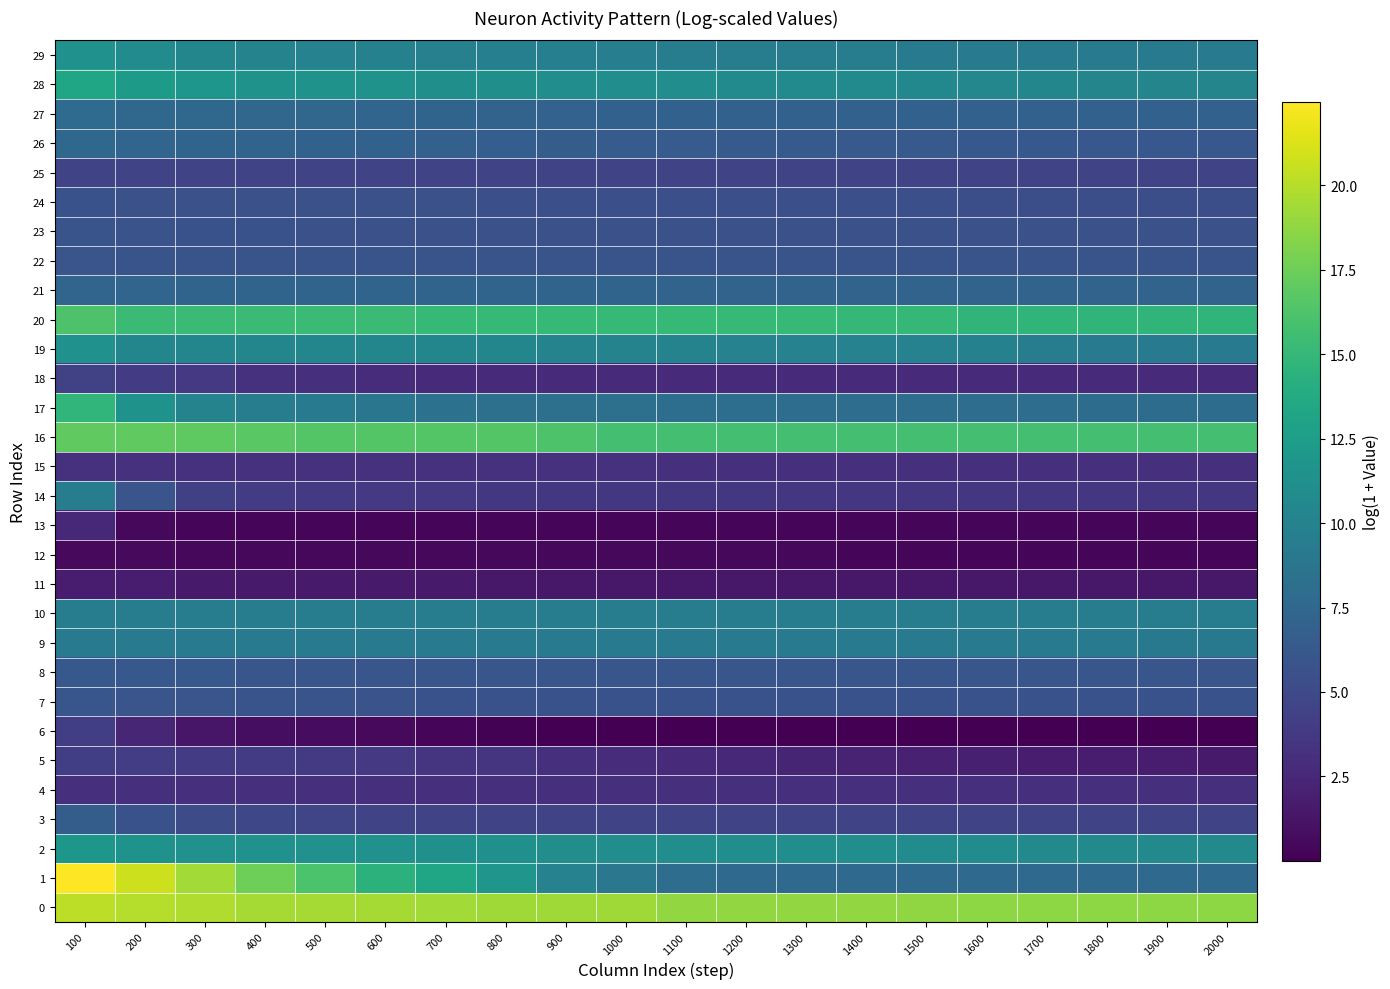

Reading right to left, transcribe all the data shown in this chart.

0: 2000=18.6	1900=18.6	1800=18.6	1700=18.6	1600=18.6	1500=18.8	1400=18.8	1300=18.8	1200=18.8	1100=18.8	1000=19.3	900=19.3	800=19.3	700=19.4	600=19.4	500=19.4	400=19.5	300=19.8	200=20.0	100=20.2
1: 2000=7.6	1900=7.6	1800=7.6	1700=7.7	1600=7.7	1500=7.7	1400=7.7	1300=7.7	1200=7.7	1100=8.0	1000=8.9	900=10.0	800=11.7	700=13.2	600=14.4	500=16.1	400=17.6	300=19.4	200=20.8	100=22.5
2: 2000=10.7	1900=10.7	1800=10.7	1700=10.7	1600=10.8	1500=10.8	1400=11.0	1300=11.0	1200=11.0	1100=11.0	1000=11.0	900=11.1	800=11.2	700=11.3	600=11.4	500=11.4	400=11.4	300=11.4	200=11.6	100=11.9
3: 2000=4.6	1900=4.6	1800=4.6	1700=4.6	1600=4.6	1500=4.6	1400=4.6	1300=4.6	1200=4.6	1100=4.6	1000=4.6	900=4.6	800=4.6	700=4.6	600=4.6	500=4.7	400=4.9	300=5.2	200=5.7	100=6.7
4: 2000=3.1	1900=3.1	1800=3.1	1700=3.1	1600=3.1	1500=3.1	1400=3.1	1300=3.1	1200=3.1	1100=3.1	1000=3.1	900=3.1	800=3.1	700=3.1	600=3.1	500=3.1	400=3.1	300=3.1	200=3.1	100=3.1
5: 2000=1.6	1900=1.7	1800=1.7	1700=1.8	1600=1.9	1500=2.0	1400=2.2	1300=2.3	1200=2.5	1100=2.7	1000=2.9	900=3.1	800=3.4	700=3.5	600=3.7	500=3.8	400=3.9	300=4.0	200=4.1	100=4.2
6: 2000=0.0	1900=0.0	1800=0.0	1700=0.0	1600=0.0	1500=0.0	1400=0.0	1300=0.0	1200=0.0	1100=0.0	1000=0.0	900=0.1	800=0.2	700=0.3	600=0.6	500=0.7	400=0.8	300=1.3	200=2.4	100=4.1
7: 2000=5.6	1900=5.6	1800=5.6	1700=5.6	1600=5.6	1500=5.6	1400=5.6	1300=5.7	1200=5.7	1100=5.7	1000=5.7	900=5.7	800=5.7	700=5.7	600=5.8	500=5.8	400=5.9	300=5.9	200=5.9	100=6.0
8: 2000=6.0	1900=6.0	1800=6.0	1700=6.0	1600=6.0	1500=6.0	1400=6.0	1300=6.0	1200=6.0	1100=6.0	1000=6.0	900=6.0	800=6.0	700=6.0	600=6.0	500=6.0	400=6.0	300=6.1	200=6.1	100=6.2
9: 2000=9.1	1900=9.1	1800=9.1	1700=9.2	1600=9.2	1500=9.2	1400=9.2	1300=9.2	1200=9.2	1100=9.2	1000=9.2	900=9.2	800=9.2	700=9.2	600=9.3	500=9.3	400=9.3	300=9.3	200=9.4	100=9.4
10: 2000=9.5	1900=9.5	1800=9.5	1700=9.5	1600=9.5	1500=9.5	1400=9.5	1300=9.5	1200=9.5	1100=9.5	1000=9.5	900=9.5	800=9.5	700=9.5	600=9.5	500=9.5	400=9.5	300=9.5	200=9.5	100=9.5
11: 2000=1.4	1900=1.4	1800=1.4	1700=1.4	1600=1.4	1500=1.4	1400=1.4	1300=1.4	1200=1.4	1100=1.4	1000=1.4	900=1.4	800=1.5	700=1.6	600=1.6	500=1.6	400=1.6	300=1.6	200=1.7	100=1.7
12: 2000=0.4	1900=0.4	1800=0.4	1700=0.4	1600=0.4	1500=0.4	1400=0.4	1300=0.5	1200=0.5	1100=0.5	1000=0.5	900=0.5	800=0.5	700=0.5	600=0.5	500=0.5	400=0.5	300=0.5	200=0.6	100=0.6
13: 2000=0.3	1900=0.3	1800=0.3	1700=0.3	1600=0.3	1500=0.3	1400=0.3	1300=0.3	1200=0.3	1100=0.3	1000=0.3	900=0.3	800=0.3	700=0.3	600=0.3	500=0.3	400=0.3	300=0.3	200=0.5	100=2.6
14: 2000=3.6	1900=3.6	1800=3.6	1700=3.6	1600=3.6	1500=3.6	1400=3.6	1300=3.6	1200=3.6	1100=3.6	1000=3.6	900=3.6	800=3.6	700=3.7	600=3.7	500=3.8	400=4.0	300=4.3	200=5.9	100=9.5
15: 2000=3.1	1900=3.1	1800=3.1	1700=3.1	1600=3.1	1500=3.1	1400=3.1	1300=3.1	1200=3.2	1100=3.2	1000=3.2	900=3.2	800=3.2	700=3.2	600=3.2	500=3.2	400=3.2	300=3.2	200=3.2	100=3.2
16: 2000=15.8	1900=15.8	1800=15.8	1700=15.8	1600=15.8	1500=15.8	1400=15.8	1300=15.8	1200=15.8	1100=15.8	1000=15.8	900=16.2	800=16.4	700=16.4	600=16.4	500=16.4	400=16.7	300=16.9	200=17.0	100=17.0
17: 2000=7.9	1900=8.0	1800=8.0	1700=8.0	1600=8.0	1500=8.0	1400=8.1	1300=8.1	1200=8.1	1100=8.1	1000=8.3	900=8.3	800=8.3	700=8.5	600=8.8	500=9.2	400=9.5	300=10.0	200=11.6	100=14.8
18: 2000=2.7	1900=2.7	1800=2.7	1700=2.7	1600=2.7	1500=2.7	1400=2.7	1300=2.7	1200=2.7	1100=2.7	1000=2.7	900=2.8	800=2.8	700=2.8	600=2.8	500=3.0	400=3.2	300=3.7	200=3.9	100=4.4
19: 2000=9.3	1900=9.3	1800=9.3	1700=9.5	1600=9.9	1500=9.9	1400=9.9	1300=9.9	1200=9.9	1100=10.1	1000=10.1	900=10.1	800=10.3	700=10.3	600=10.3	500=10.3	400=10.3	300=10.3	200=10.3	100=11.4
20: 2000=14.7	1900=14.7	1800=14.7	1700=14.7	1600=14.7	1500=15.0	1400=15.0	1300=15.0	1200=15.0	1100=15.0	1000=15.0	900=15.0	800=15.0	700=15.0	600=15.4	500=15.4	400=15.4	300=15.4	200=15.4	100=16.2
21: 2000=7.1	1900=7.2	1800=7.2	1700=7.2	1600=7.2	1500=7.2	1400=7.2	1300=7.2	1200=7.2	1100=7.2	1000=7.2	900=7.2	800=7.2	700=7.2	600=7.2	500=7.2	400=7.2	300=7.2	200=7.4	100=7.4
22: 2000=5.8	1900=5.8	1800=5.8	1700=5.8	1600=5.8	1500=5.8	1400=5.8	1300=5.8	1200=5.8	1100=5.8	1000=5.8	900=5.8	800=5.8	700=5.8	600=5.8	500=5.8	400=5.8	300=5.8	200=5.9	100=5.9
23: 2000=5.6	1900=5.6	1800=5.6	1700=5.6	1600=5.6	1500=5.6	1400=5.6	1300=5.6	1200=5.6	1100=5.6	1000=5.6	900=5.6	800=5.6	700=5.6	600=5.6	500=5.6	400=5.6	300=5.7	200=5.7	100=5.9
24: 2000=5.4	1900=5.4	1800=5.4	1700=5.4	1600=5.4	1500=5.4	1400=5.4	1300=5.5	1200=5.5	1100=5.5	1000=5.5	900=5.5	800=5.5	700=5.5	600=5.5	500=5.5	400=5.5	300=5.5	200=5.6	100=5.7
25: 2000=4.6	1900=4.6	1800=4.6	1700=4.6	1600=4.6	1500=4.6	1400=4.6	1300=4.6	1200=4.6	1100=4.6	1000=4.6	900=4.6	800=4.6	700=4.6	600=4.6	500=4.6	400=4.6	300=4.6	200=4.6	100=4.6
26: 2000=6.1	1900=6.1	1800=6.1	1700=6.2	1600=6.2	1500=6.2	1400=6.3	1300=6.3	1200=6.4	1100=6.4	1000=6.5	900=6.6	800=6.7	700=6.9	600=6.9	500=7.0	400=7.1	300=7.3	200=7.3	100=7.5
27: 2000=7.0	1900=7.0	1800=7.0	1700=7.0	1600=7.0	1500=7.0	1400=7.0	1300=7.0	1200=7.0	1100=7.0	1000=7.0	900=7.0	800=7.1	700=7.2	600=7.3	500=7.4	400=7.4	300=7.5	200=7.6	100=7.9
28: 2000=10.2	1900=10.2	1800=10.2	1700=10.3	1600=10.4	1500=10.5	1400=10.7	1300=10.7	1200=10.7	1100=11.0	1000=11.0	900=11.0	800=11.2	700=11.2	600=11.4	500=11.5	400=11.5	300=11.8	200=12.3	100=13.3
29: 2000=9.2	1900=9.2	1800=9.3	1700=9.3	1600=9.3	1500=9.3	1400=9.4	1300=9.5	1200=9.5	1100=9.5	1000=9.6	900=9.7	800=9.7	700=9.8	600=9.9	500=10.0	400=10.1	300=10.4	200=10.8	100=11.4